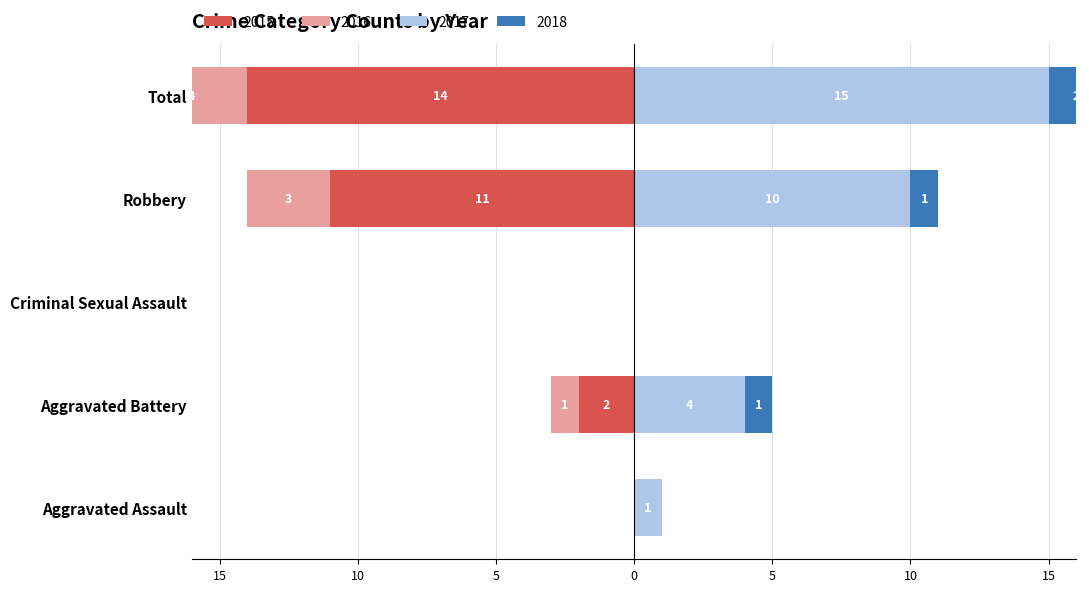

What is the average value of the 2018 series?

1